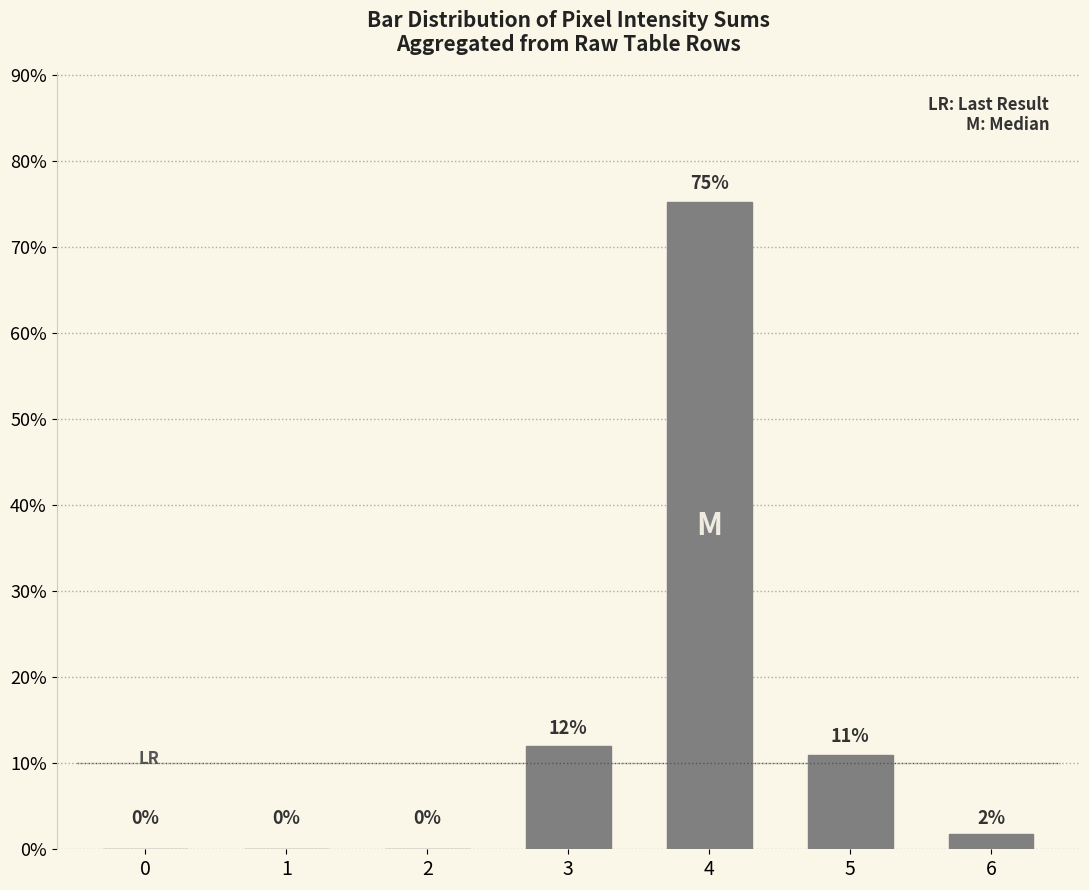

What is the maximum value shown in the chart?

75.3